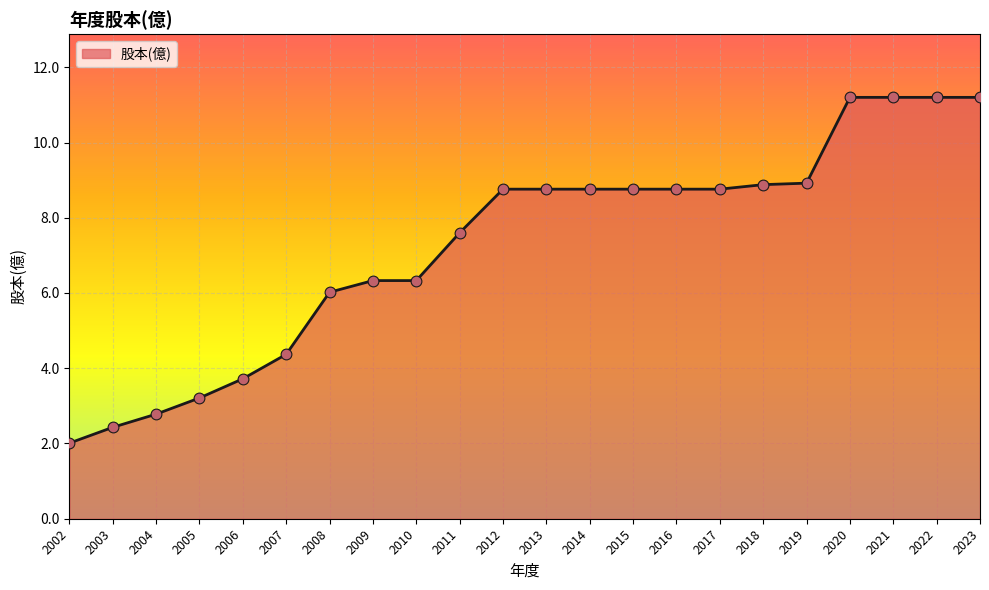

Approximately how many times larger is the value at 2003 compared to 2006?

0.7